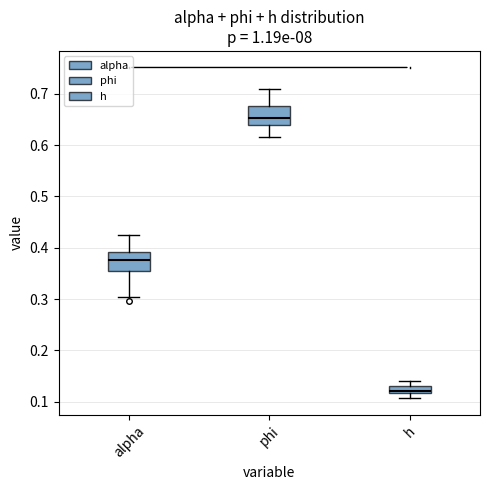

Which box has the lowest median line?

h